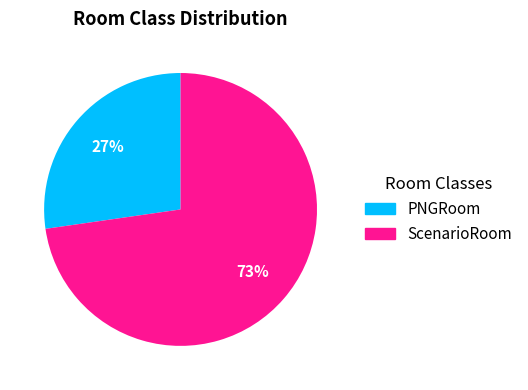

The PNGRoom slice represents 27% of the pie. True or false?

True